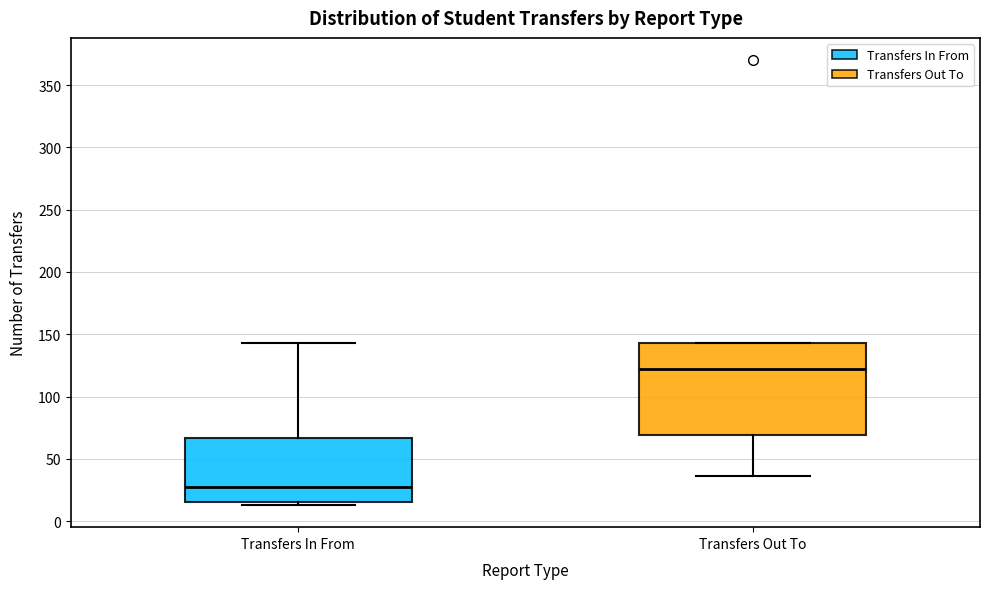

Reading left to right, transcribe this box plot: for each box, give where its median line is, the range the box spans, and where its two whiskers end, as read against the y-axis. The values are not printed on the chart, so give them approximately, as read against the axis.

Transfers In From: median 25, box 15 to 65, whiskers 15 (just below the box's lower edge) to 145
Transfers Out To: median 120, box 70 to 145, whiskers 35 to 145